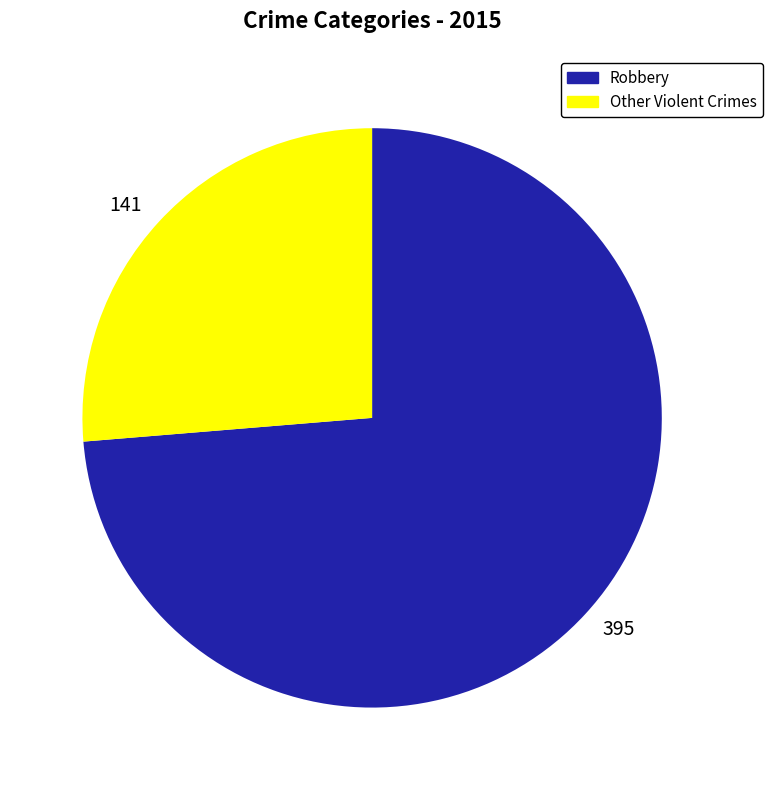

Rank the categories by value from lowest to highest.

141, 395